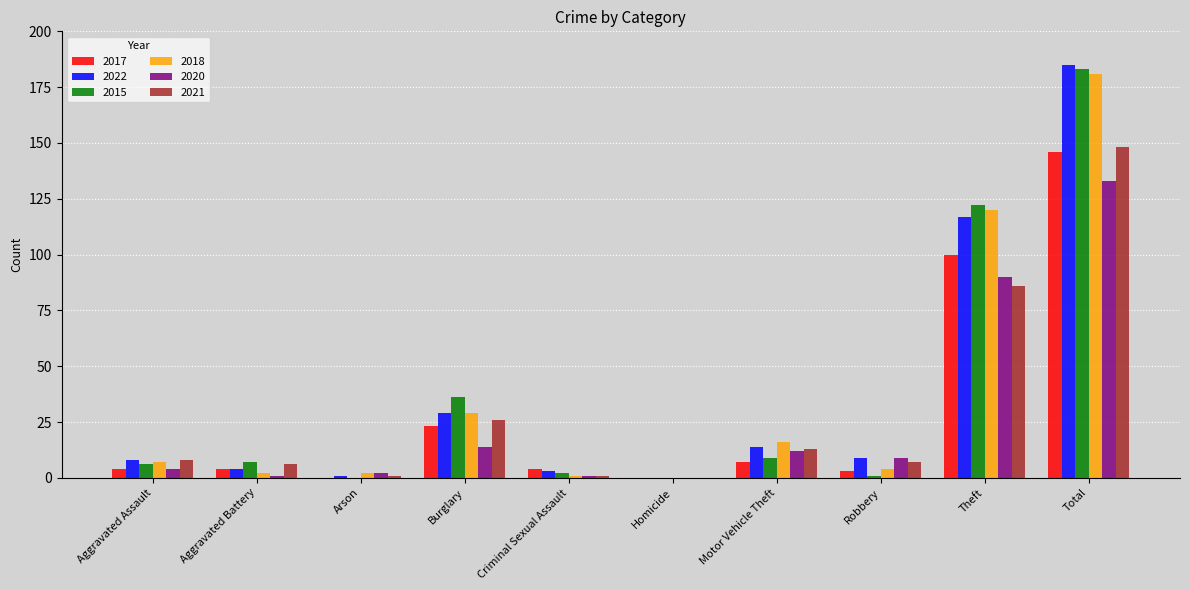

Read the 2022 value at Motor Vehicle Theft, to the nearest 10.

10